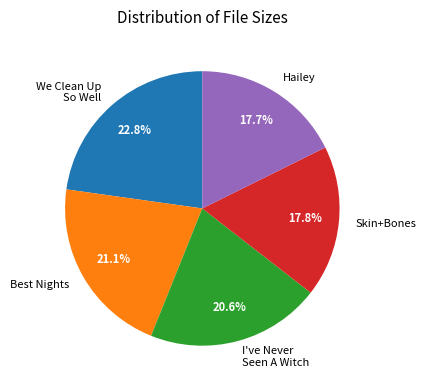

Combined, do I've Never Seen A Witch and Best Nights account for over 50%?

No